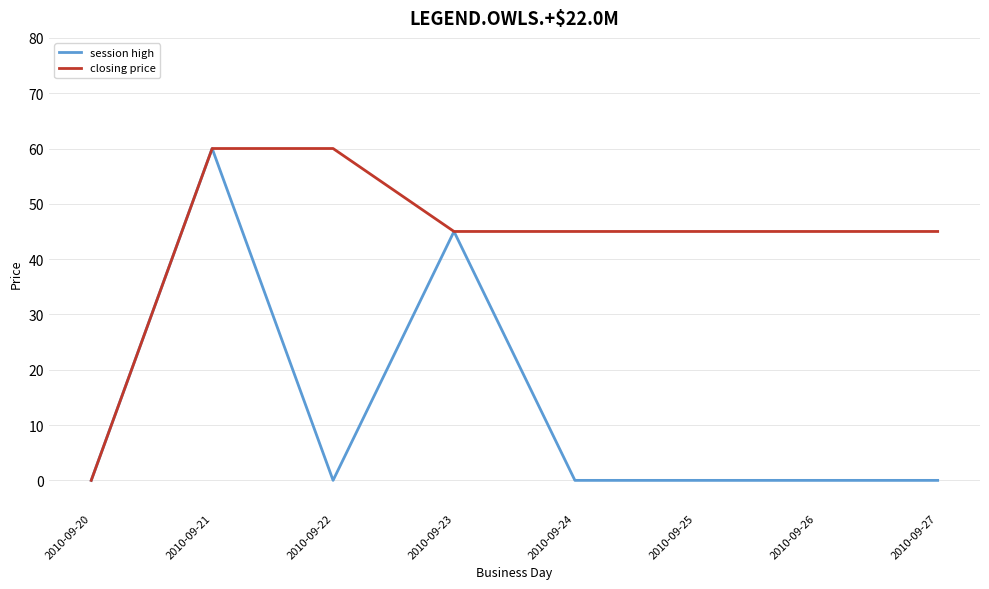

What is the average value of the session high series?

13